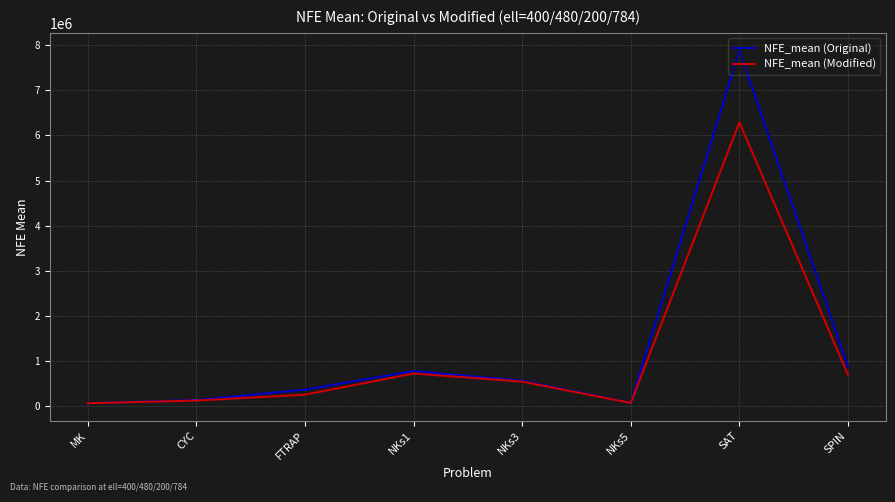

What is the sum of the NFE_mean (Modified) values at MK and FTRAP?

297333.1